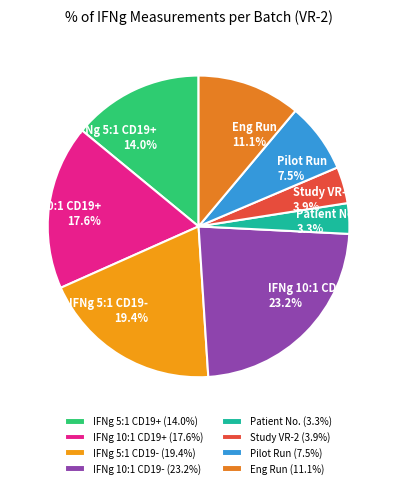

What is the largest slice in the pie chart?

IFNg 10:1 CD19-